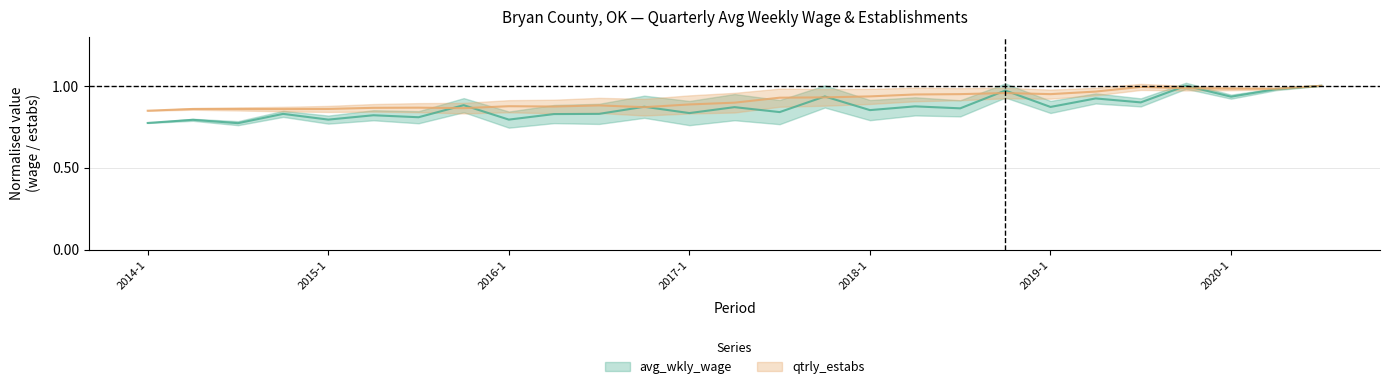

Rank the series by their average value, from lowest to highest.

avg_wkly_wage, qtrly_estabs